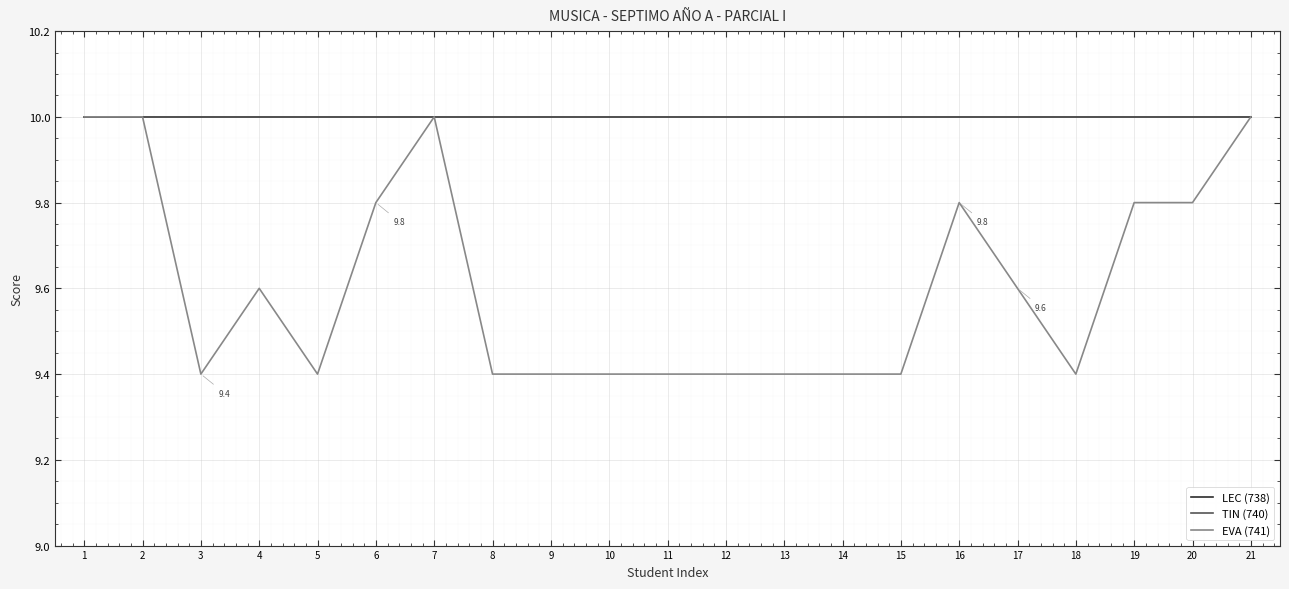

How many interior local peaks does the EVA (741) series have?

3